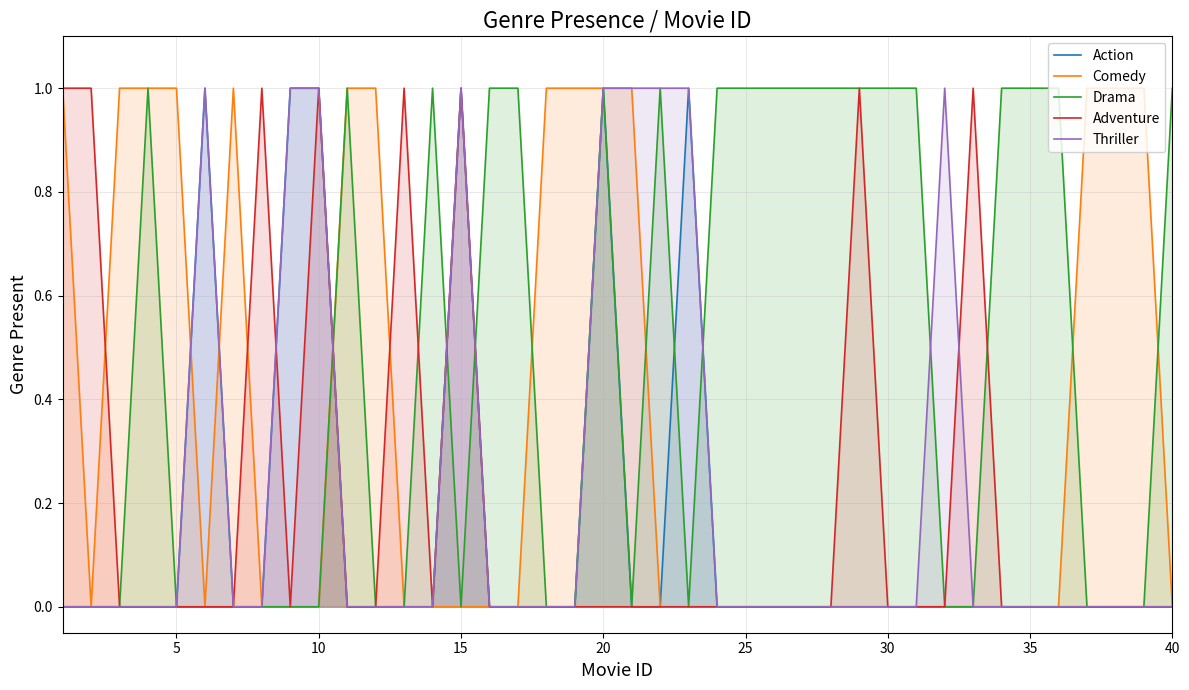

What is the difference between the maximum and second lowest values in the Action series?

1